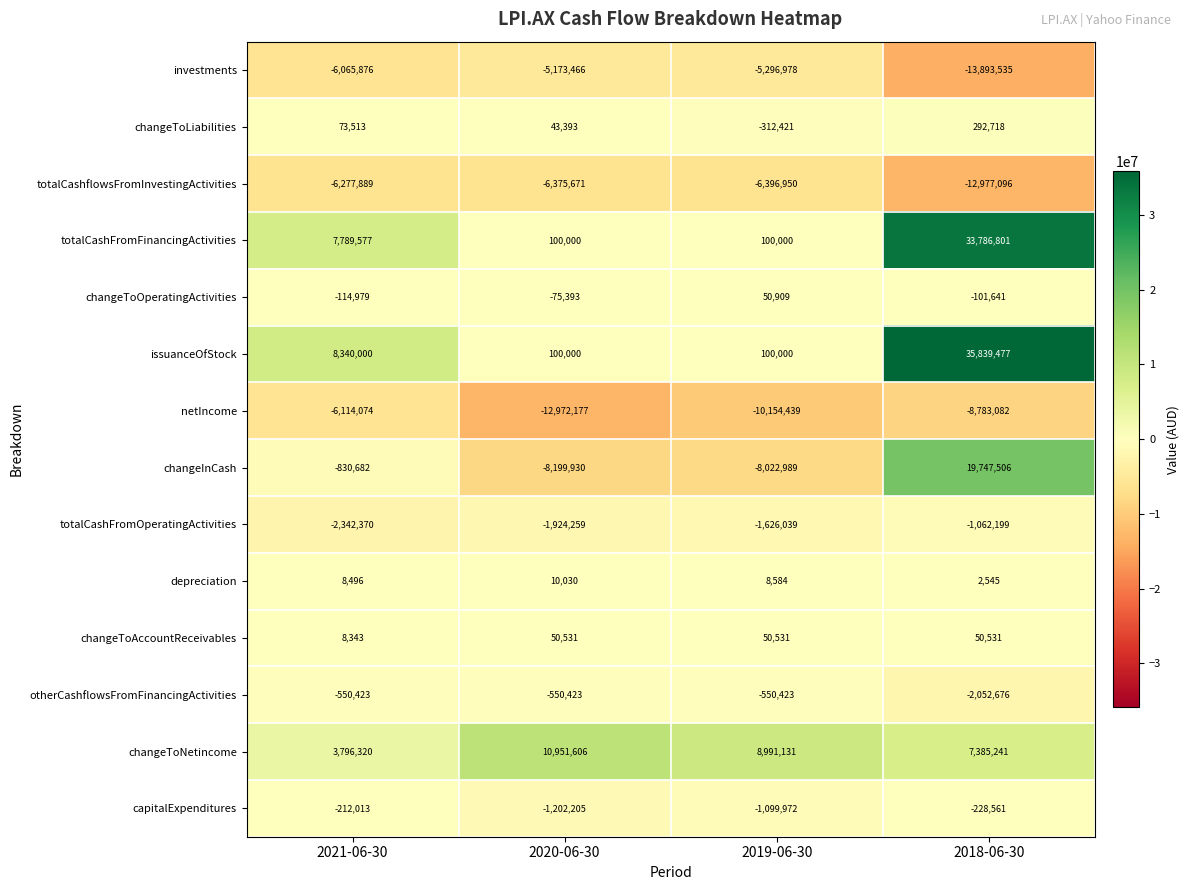

The value of investments at 2021-06-30 is -6065876. True or false?

True